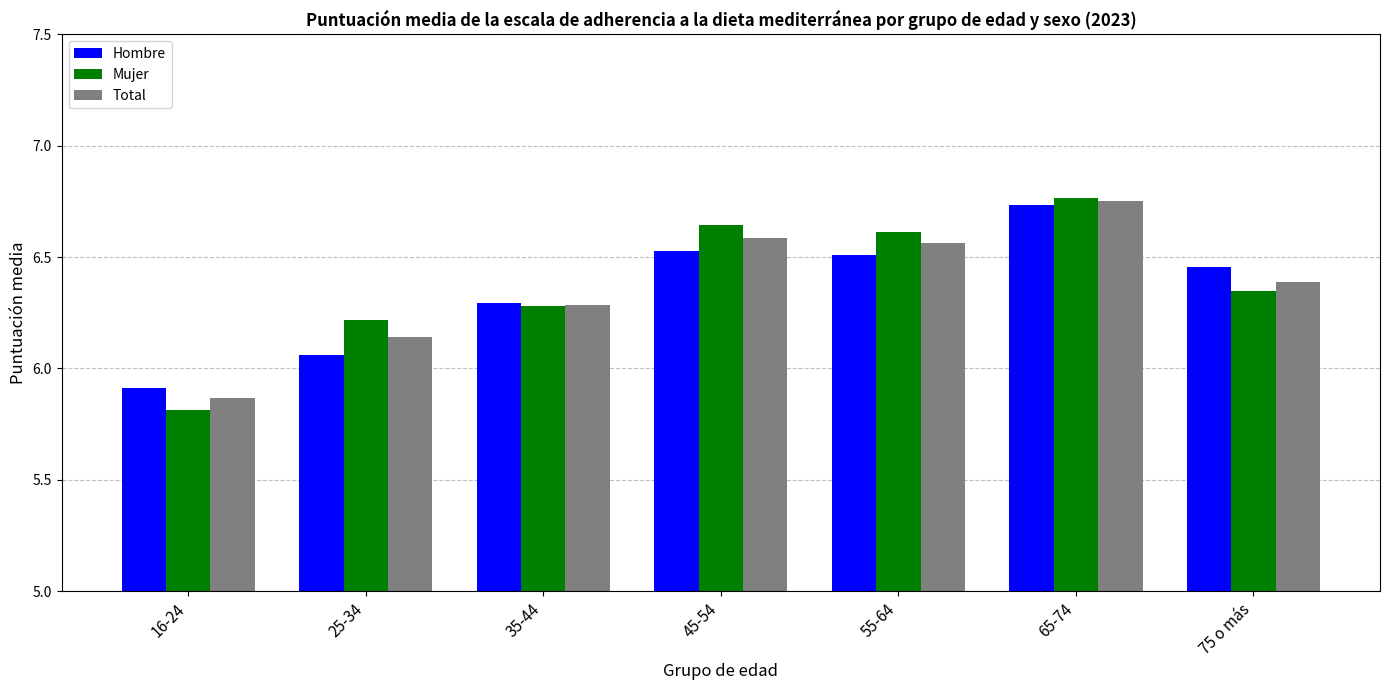

At how many categories does at least one series exceed 5?

7